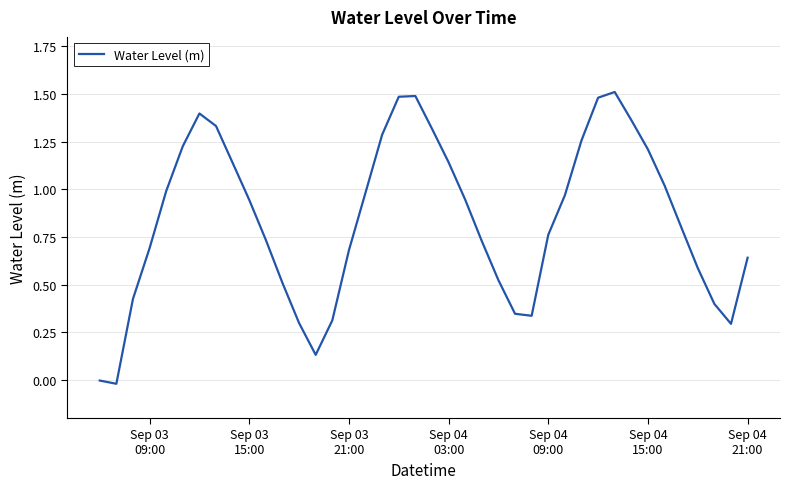

What is the maximum value shown in the chart?

1.5